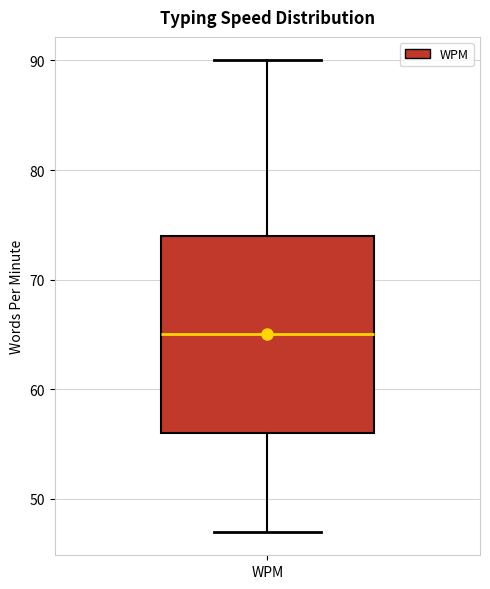

Where does the median line of the box for WPM sit on the y-axis? The values are not printed on the chart, so give them approximately, as read against the axis.

65